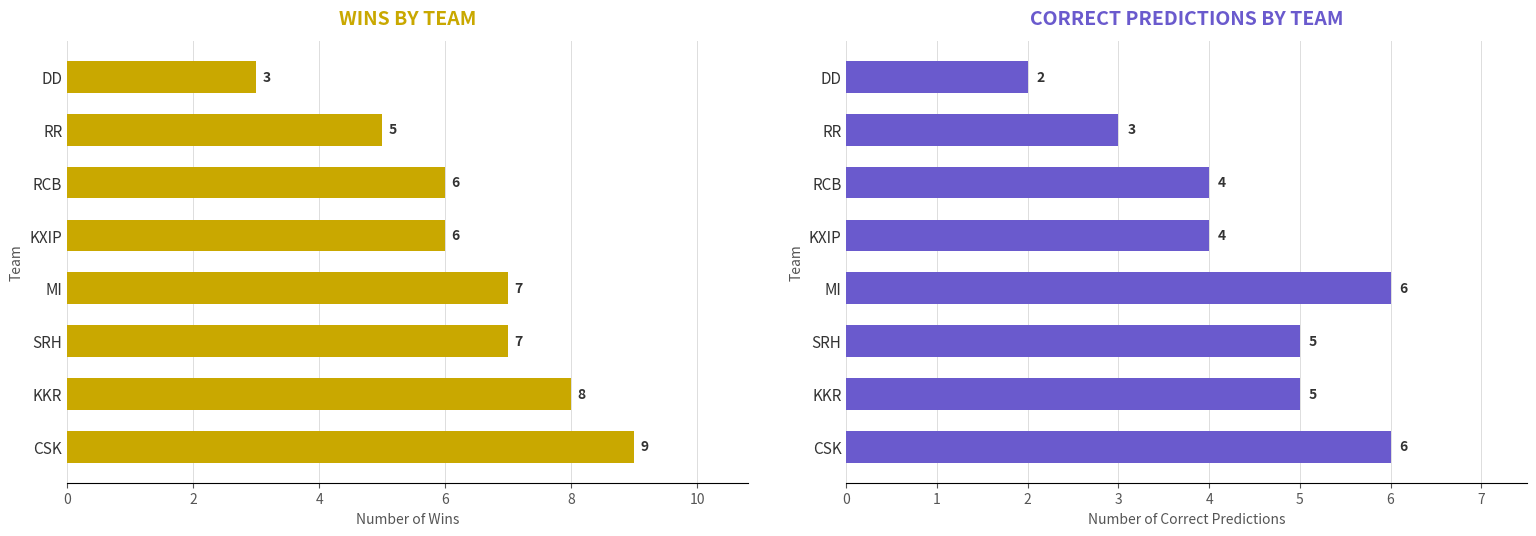

Which series has the widest spread of values?

Wins